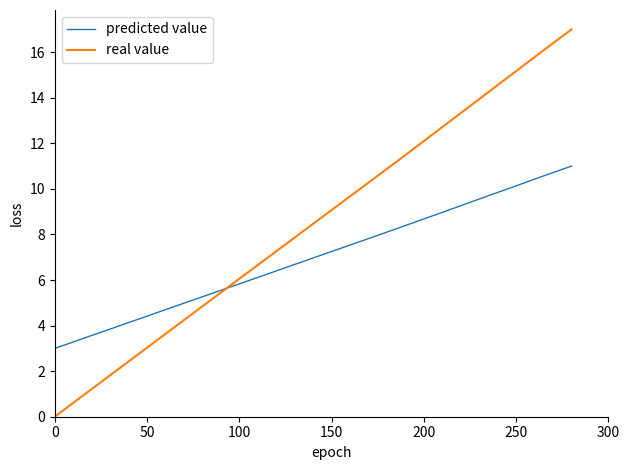

What are all the series names shown in the legend?

predicted value, real value